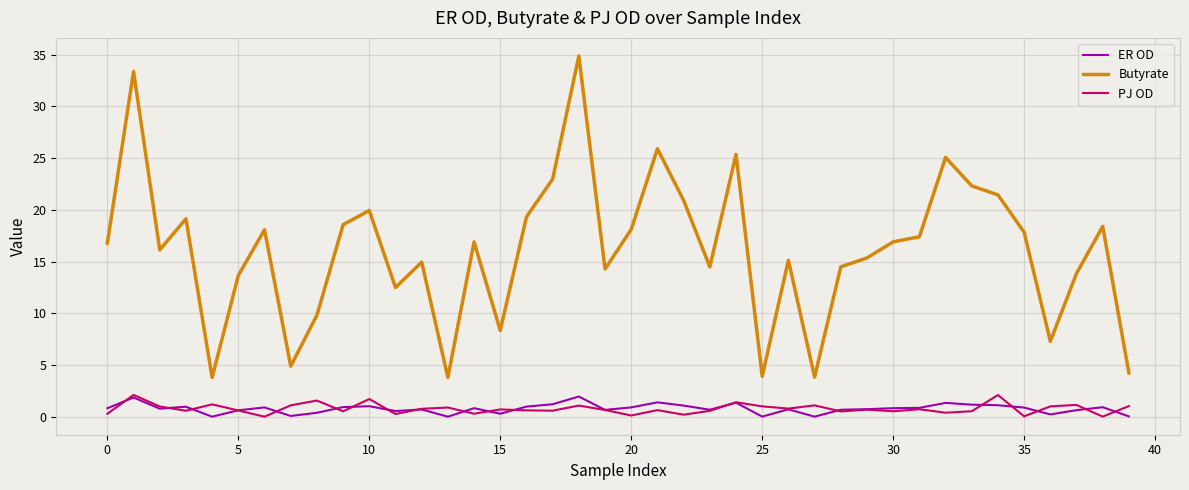

What is the sum of all Butyrate values?

644.2